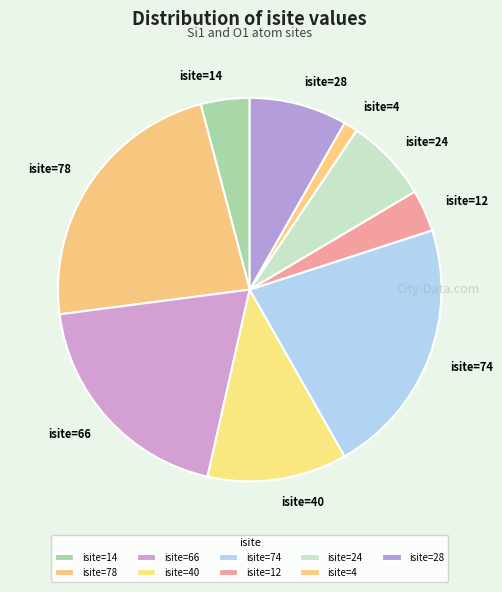

Which category has the smallest portion of the pie?

isite=4